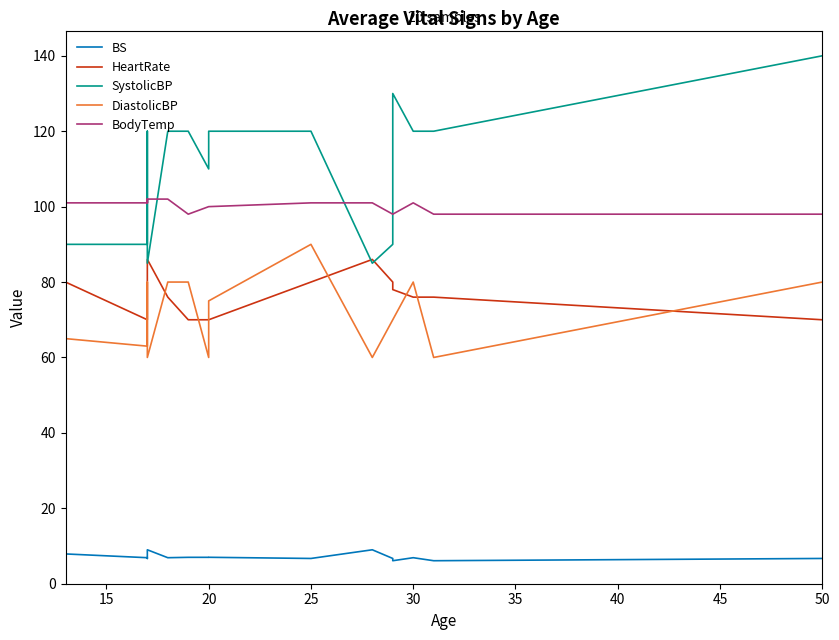

What is the difference between the maximum and minimum values in the HeartRate series?

16.0